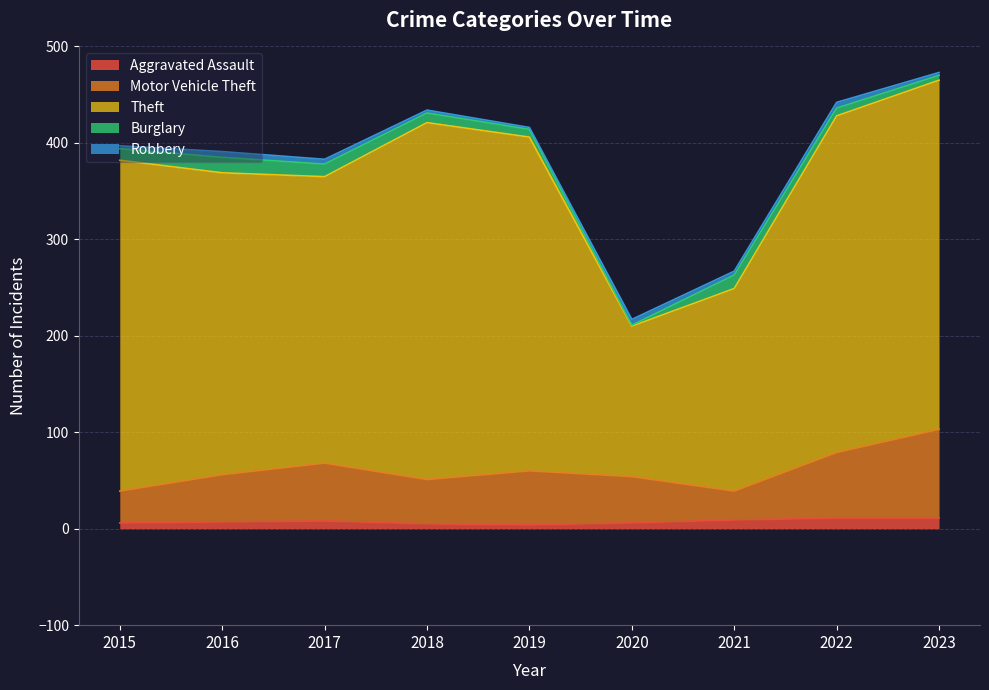

How many interior local peaks does the Theft series have?

1